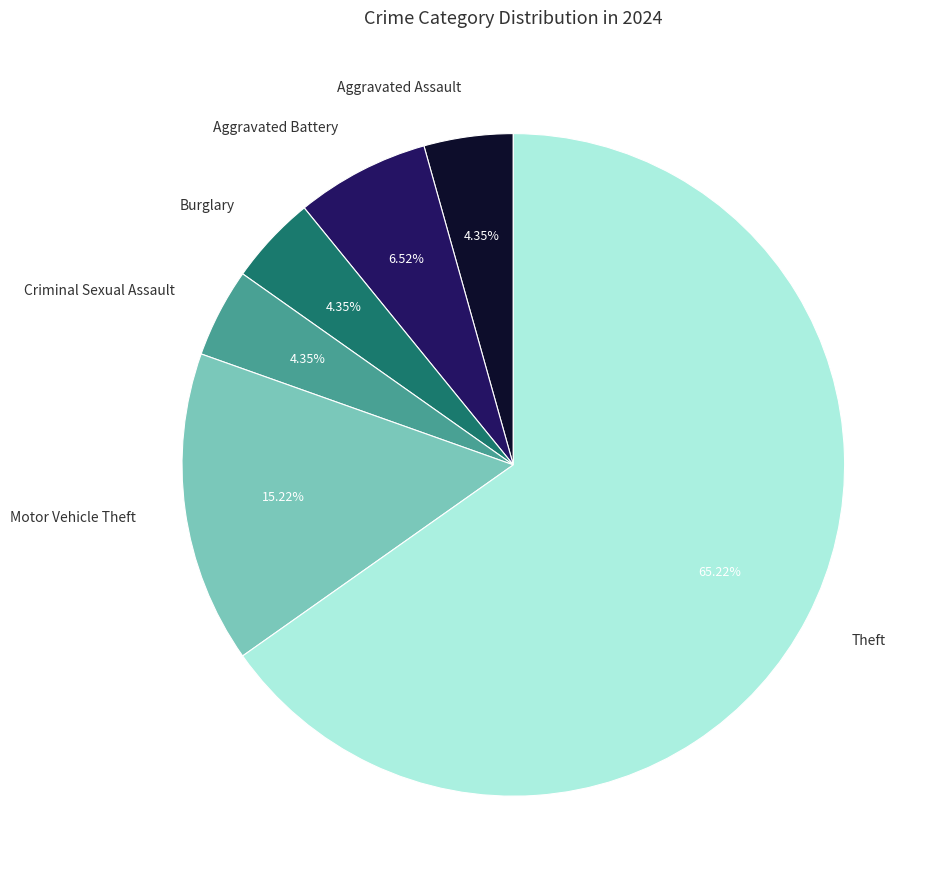

How many segments does this pie chart have?

6